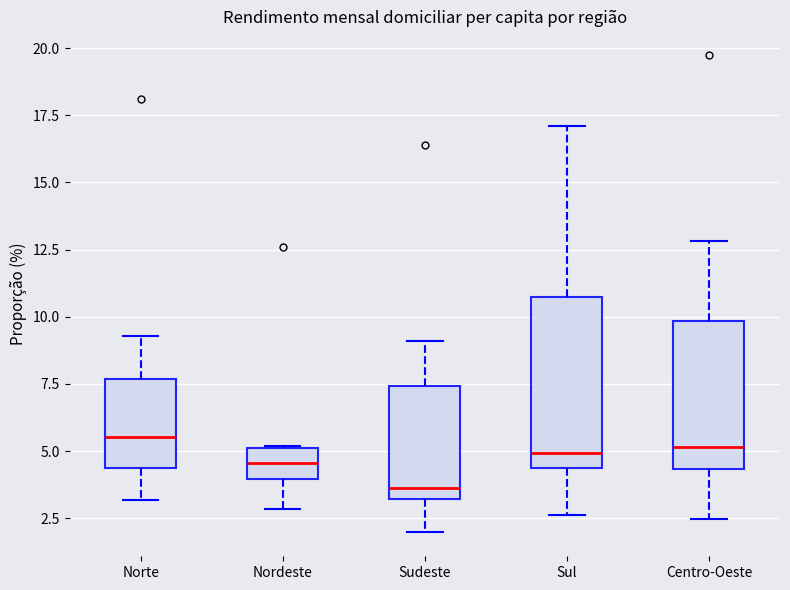

Comparing the boxes themselves (not the whiskers), which one is the tallest?

Sul